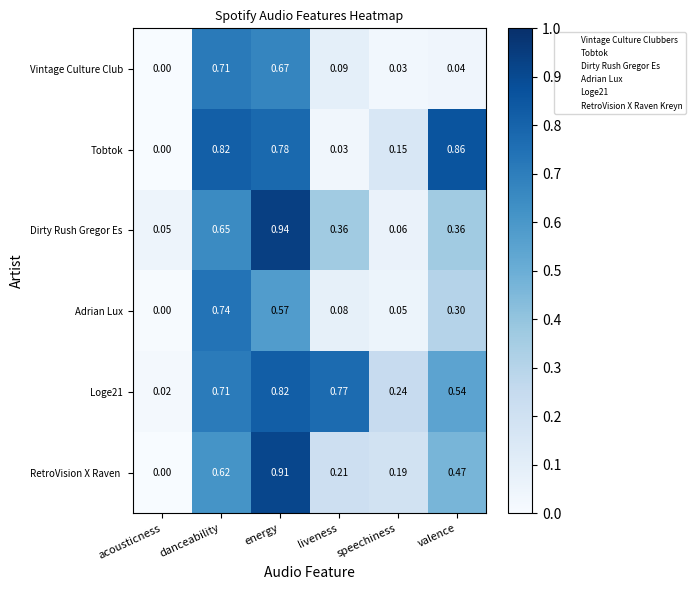

Rank the categories by Loge21 value from lowest to highest.

acousticness, speechiness, valence, danceability, liveness, energy